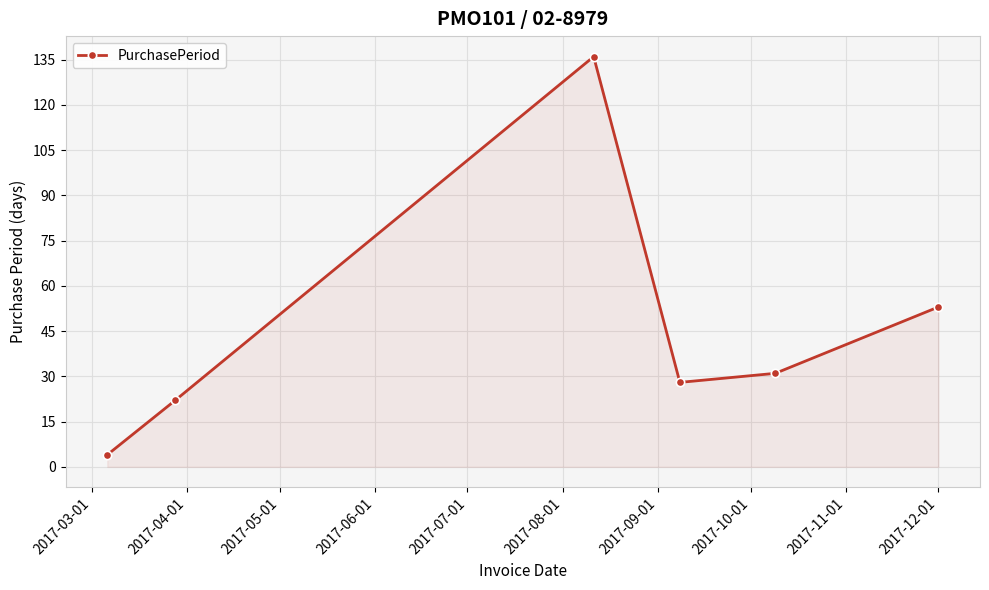

What is the value of the 2nd point from the left?

22